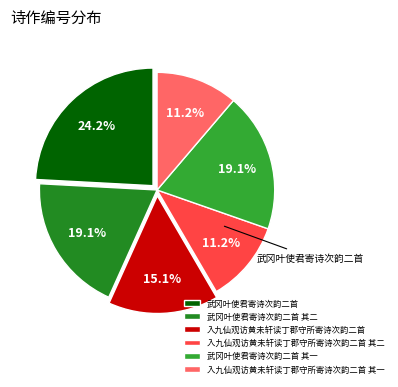

How much of the chart is everything except 武冈叶使君寄诗次韵二首?

75.8%